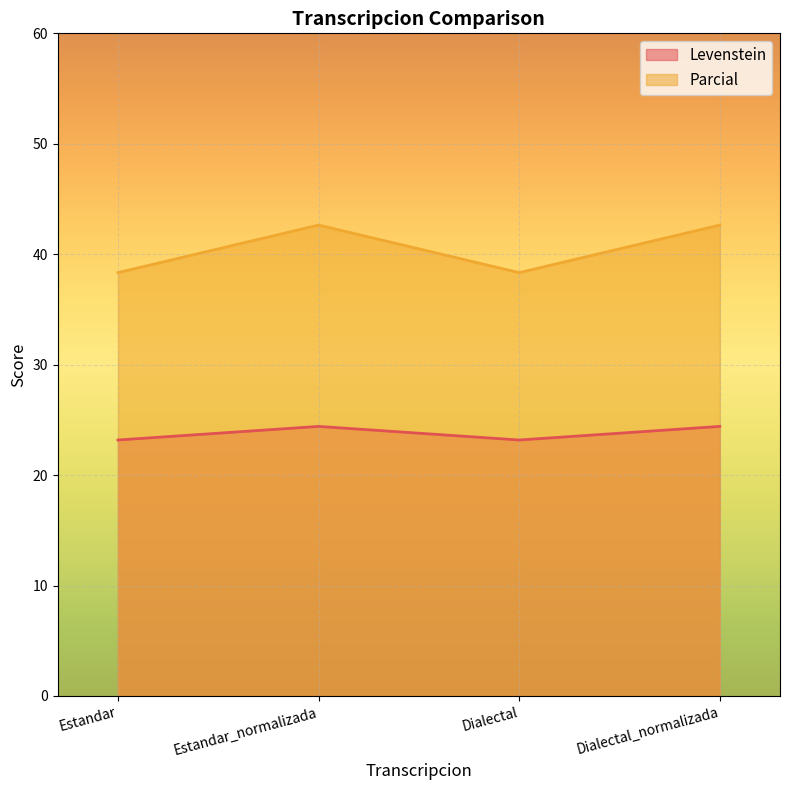

Reading left to right, what are all the values shown in this chart?

Levenstein: 23.2	24.4	23.2	24.4
Parcial: 38.3	42.6	38.3	42.6